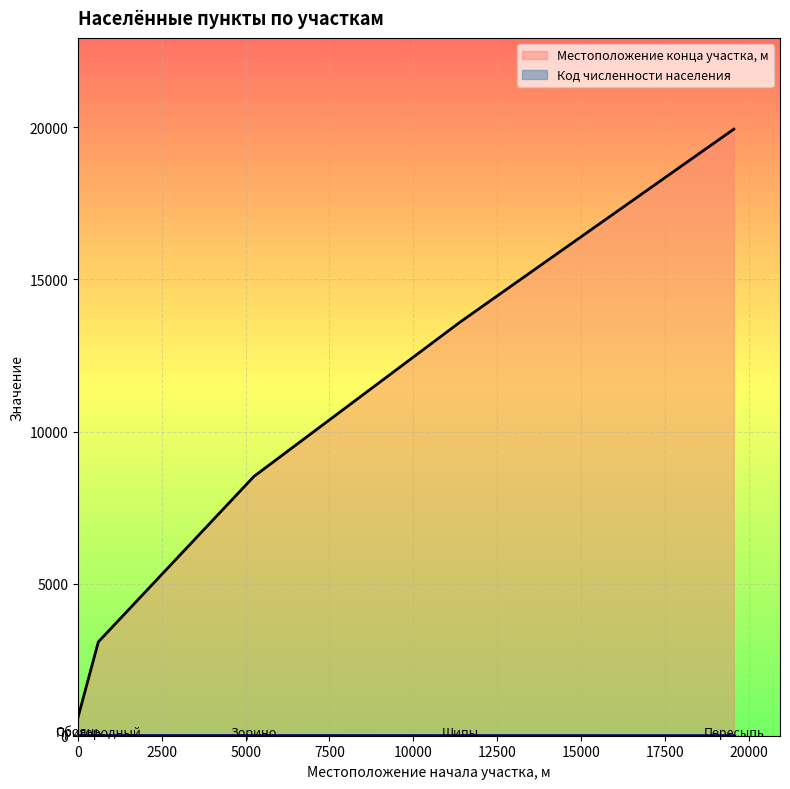

At which label does Местоположение конца участка, м first exceed 8525?

Шипы